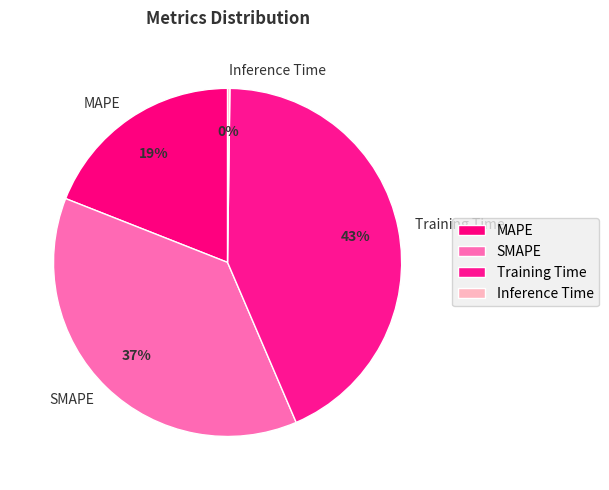

To the nearest percent, what percentage of the pie is Training Time?

43%